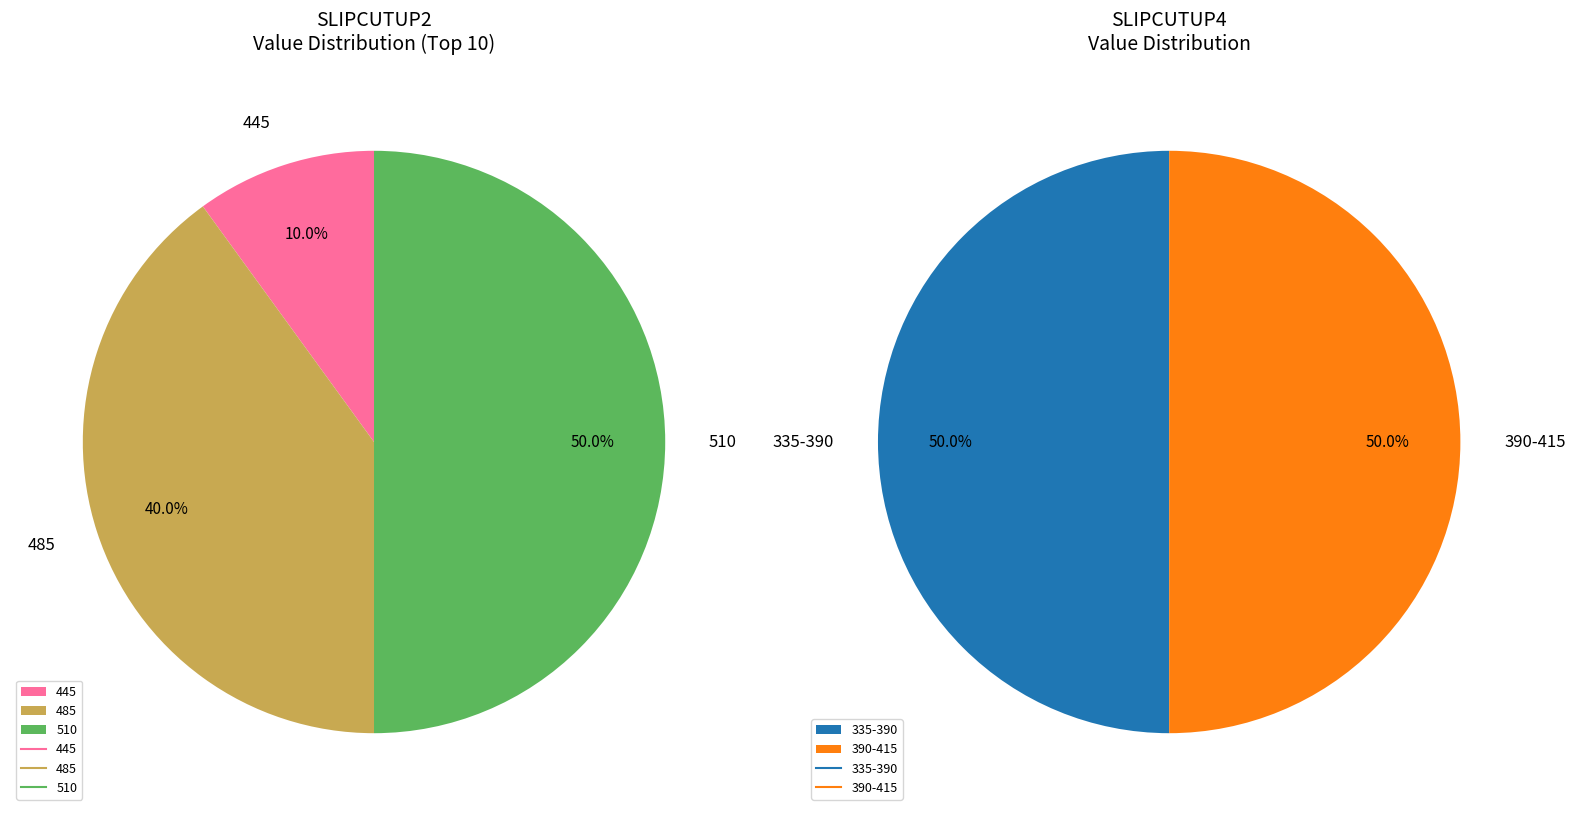

Which category has the biggest portion of the pie?

510_1